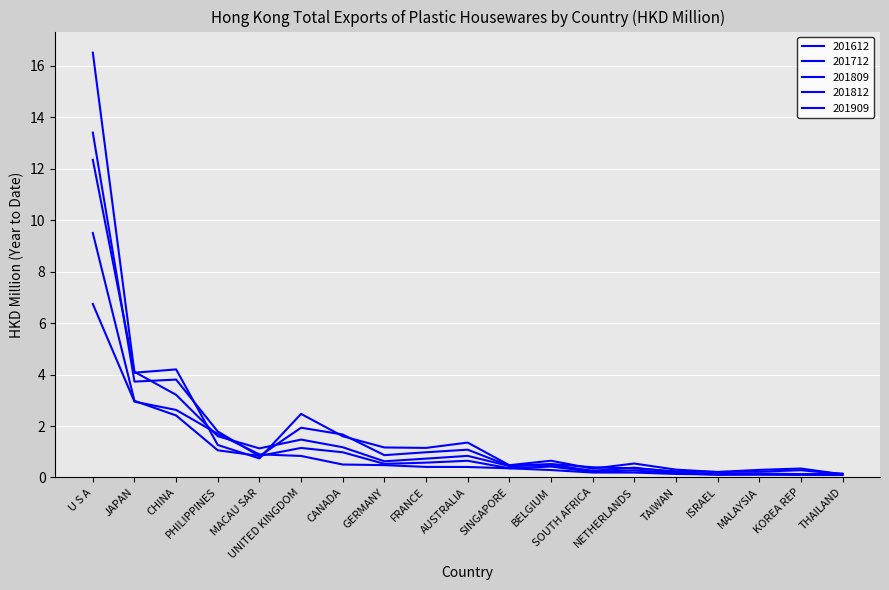

What is the label of the 7th point from the left?

CANADA